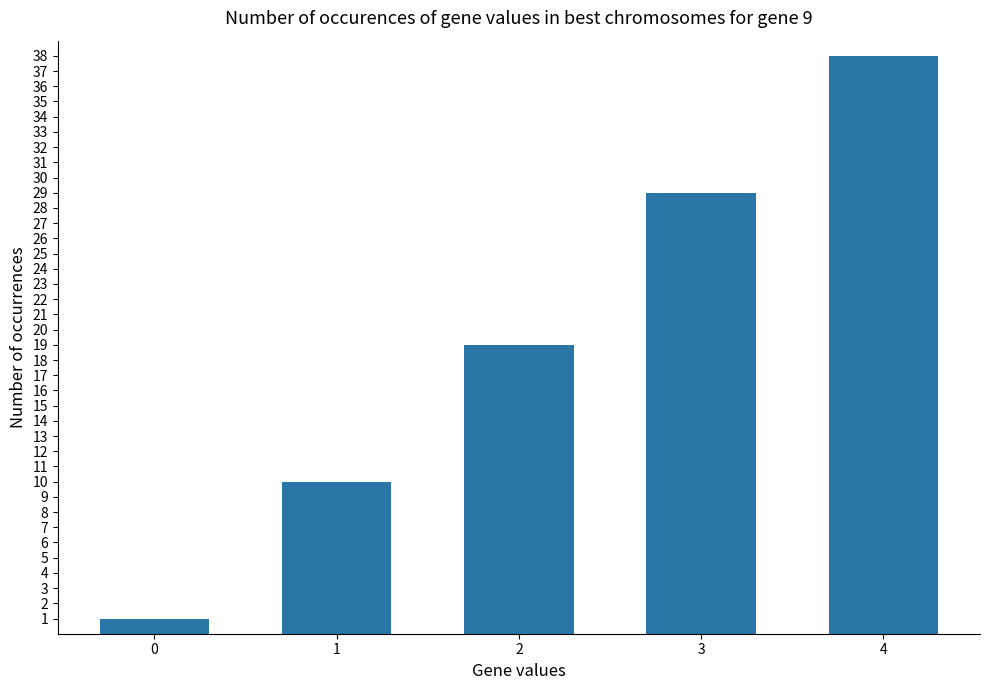

What is the average value?

19